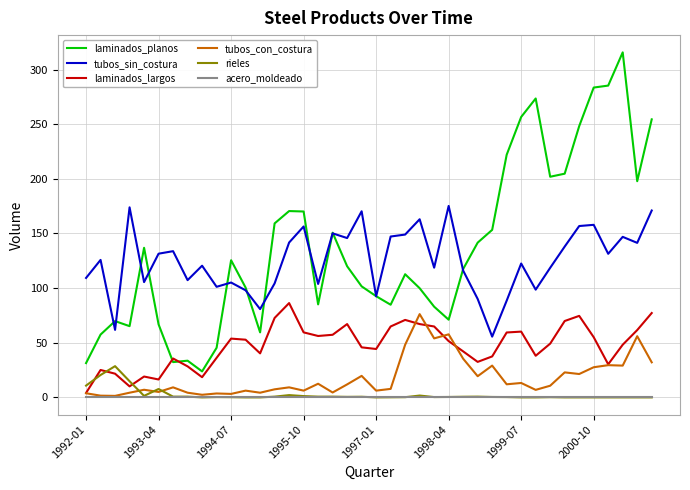

True or false: laminados_planos and tubos_con_costura intersect in this chart.

False